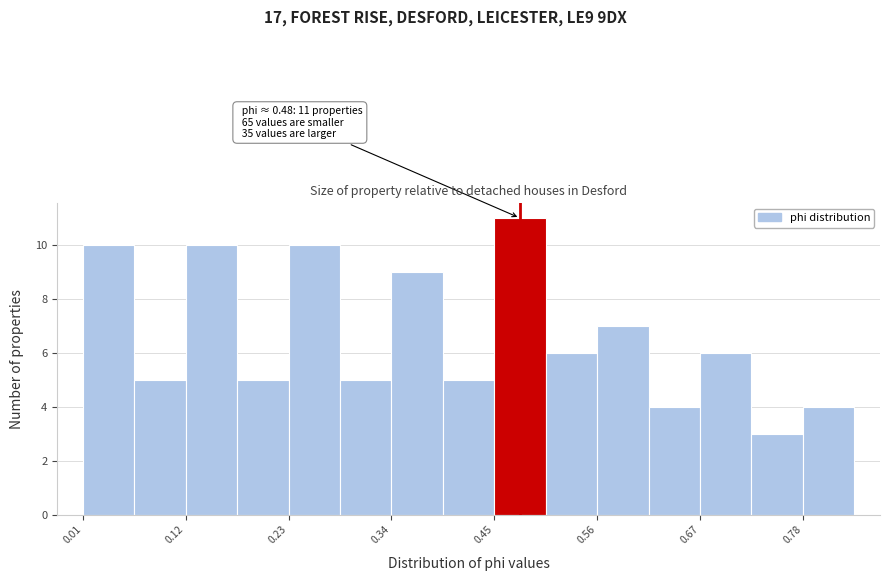

Read against the x-axis, roughly where is the centre of the tallest bar?

0.48